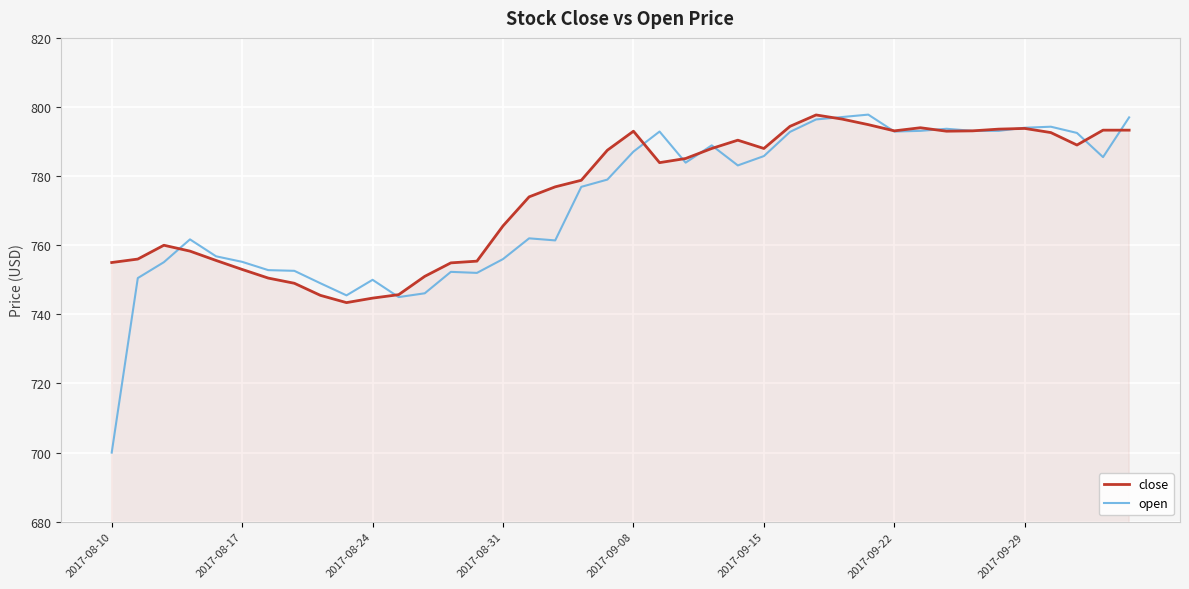

What is the difference between the maximum and minimum values in the open series?

97.8